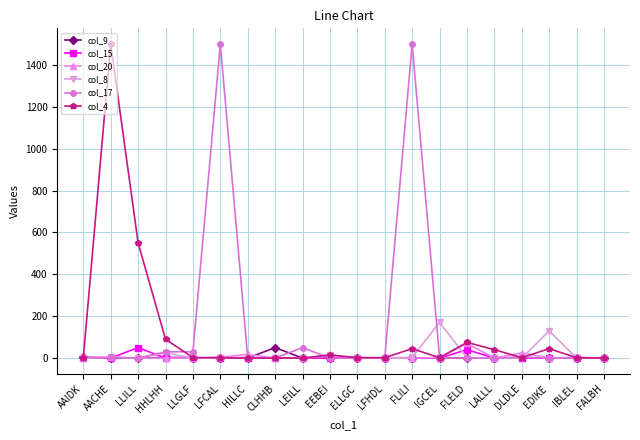

What is the maximum value shown in the chart?

1500